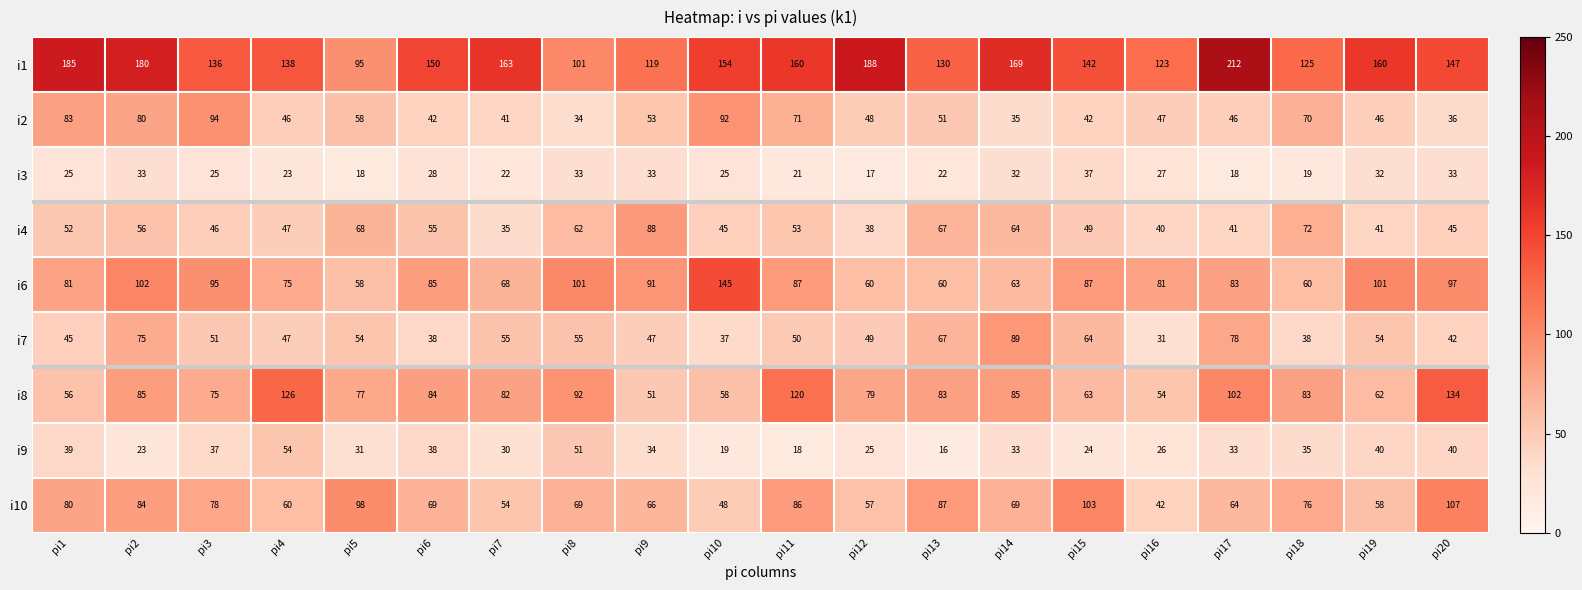

Which category has the highest value in the i1 series?

pi17